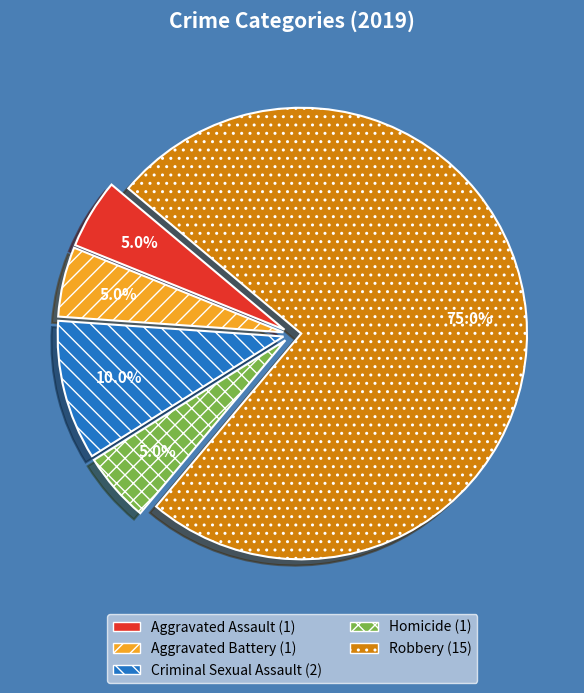

True or false: Criminal Sexual Assault accounts for 10% of the total.

True